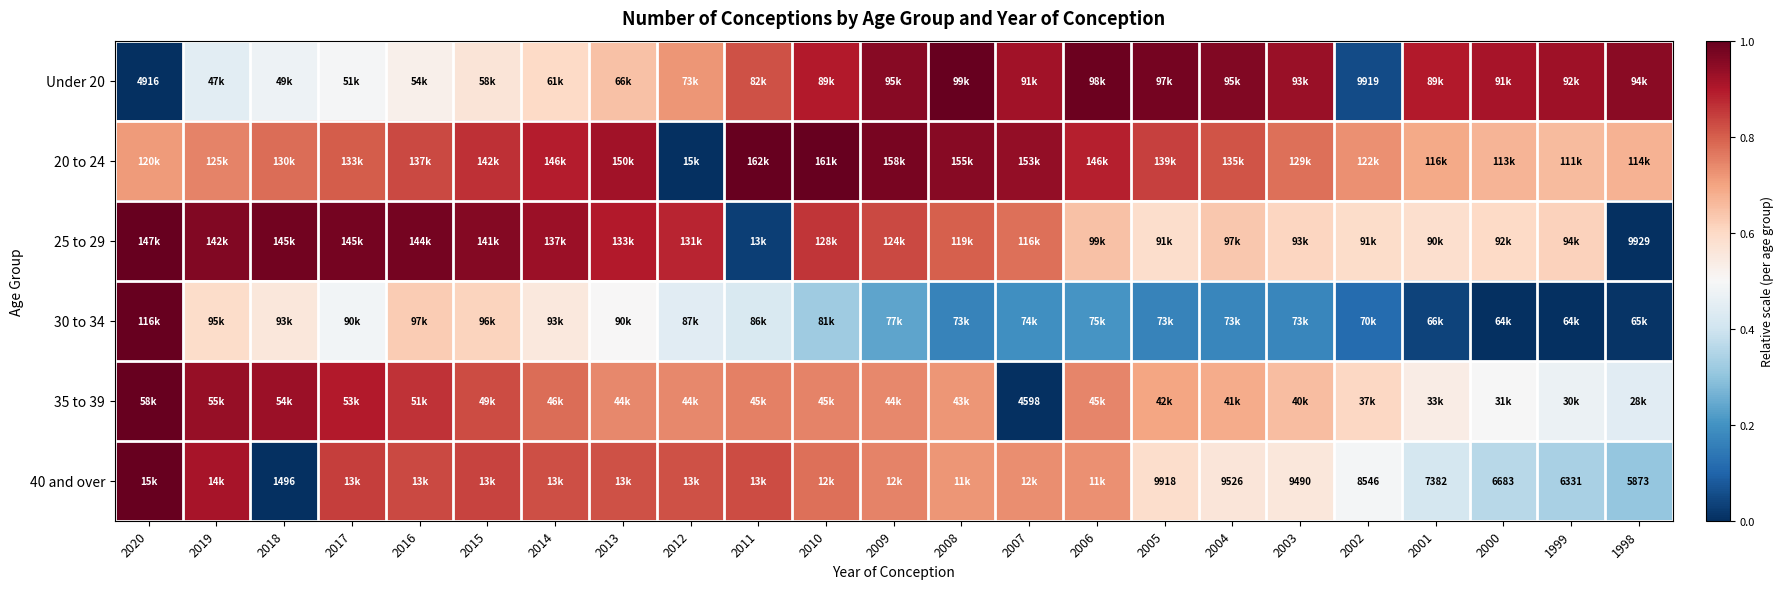

The value of 30 to 34 at 2006 is 0.3. True or false?

False